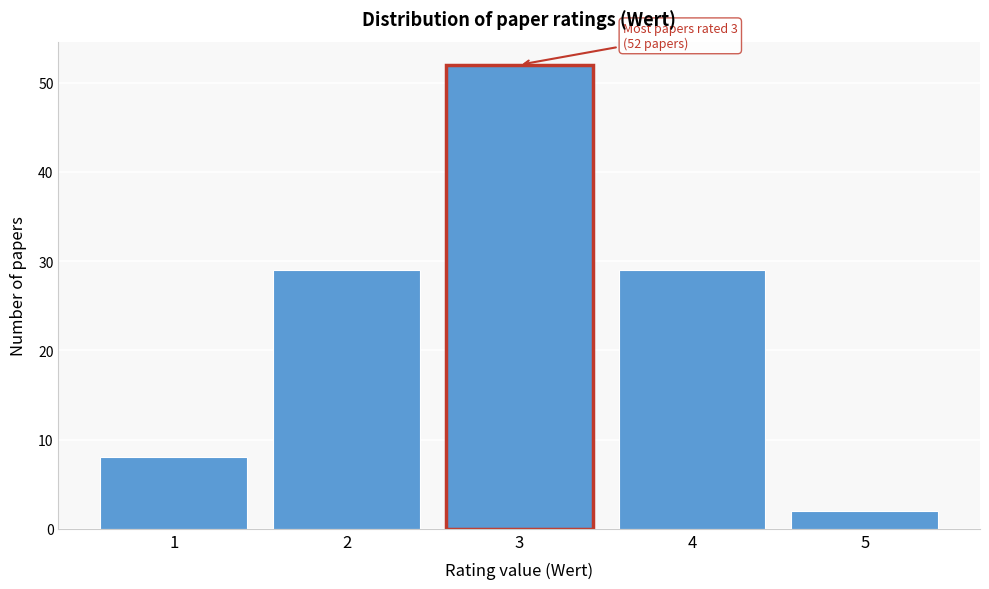

Over which range of the x-axis is the bar tallest?

2.5 to 3.5